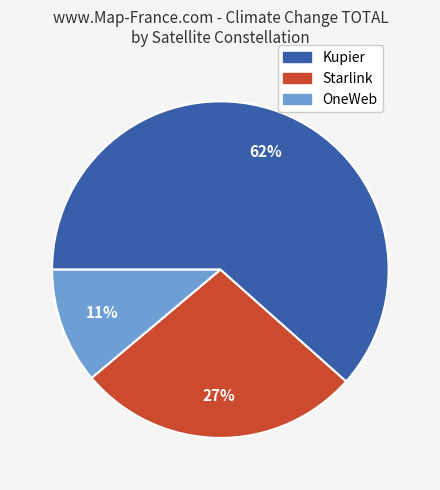

Do OneWeb and Kupier together represent more than half of the pie?

Yes